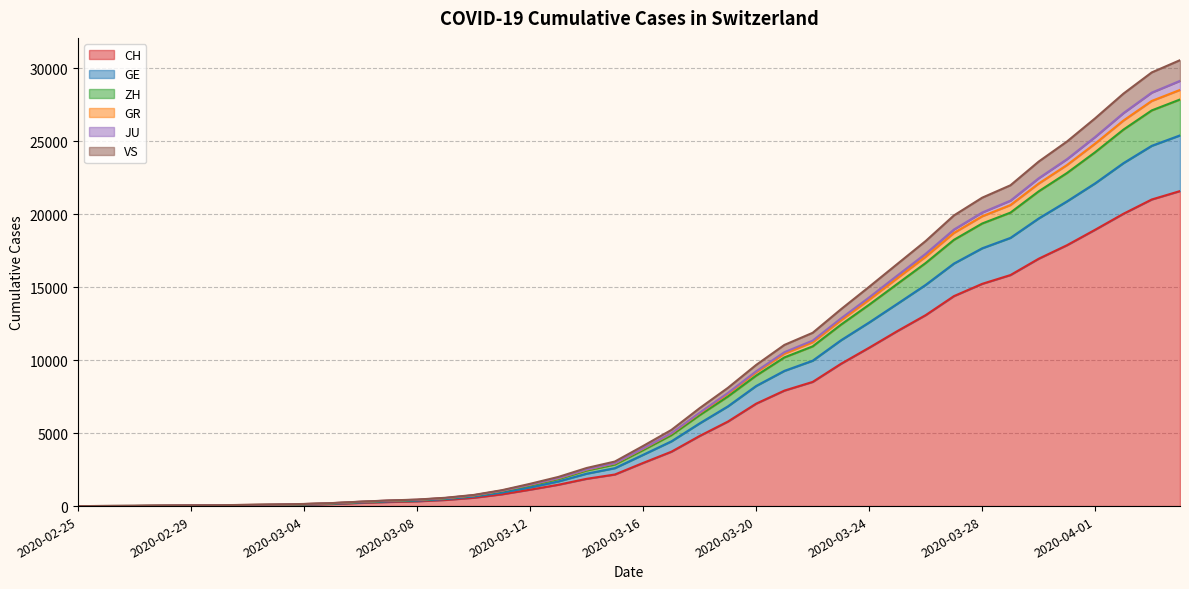

What is the maximum value for CH?

21593